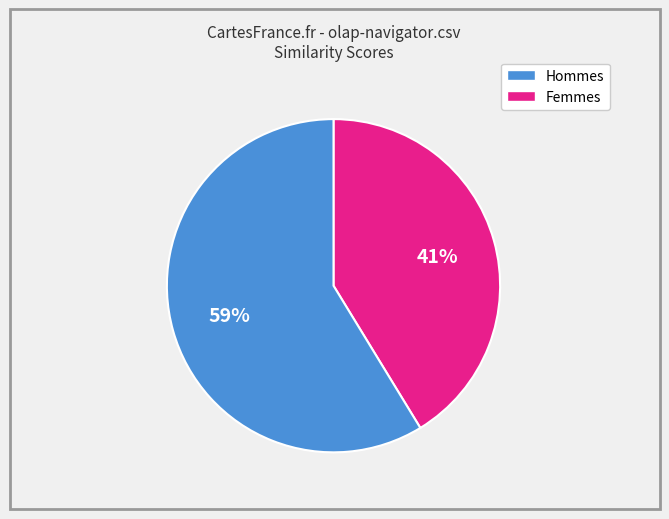

How many segments does this pie chart have?

2